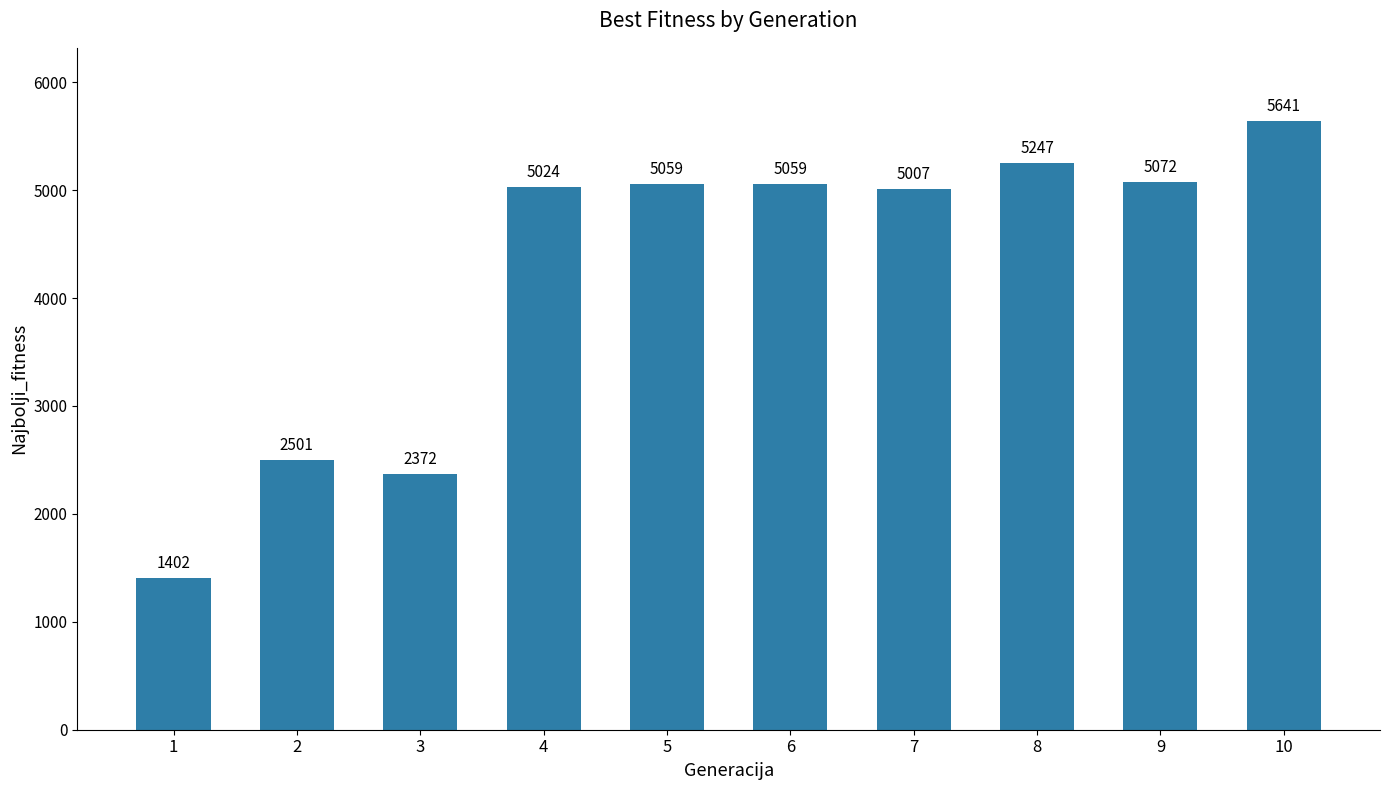

What is the maximum value shown in the chart?

5641